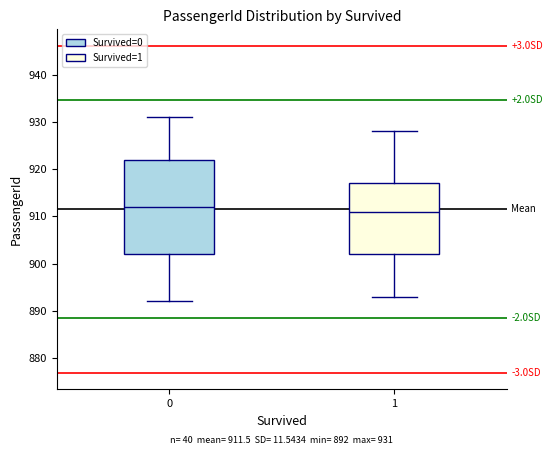

Which box has the lowest median line?

1